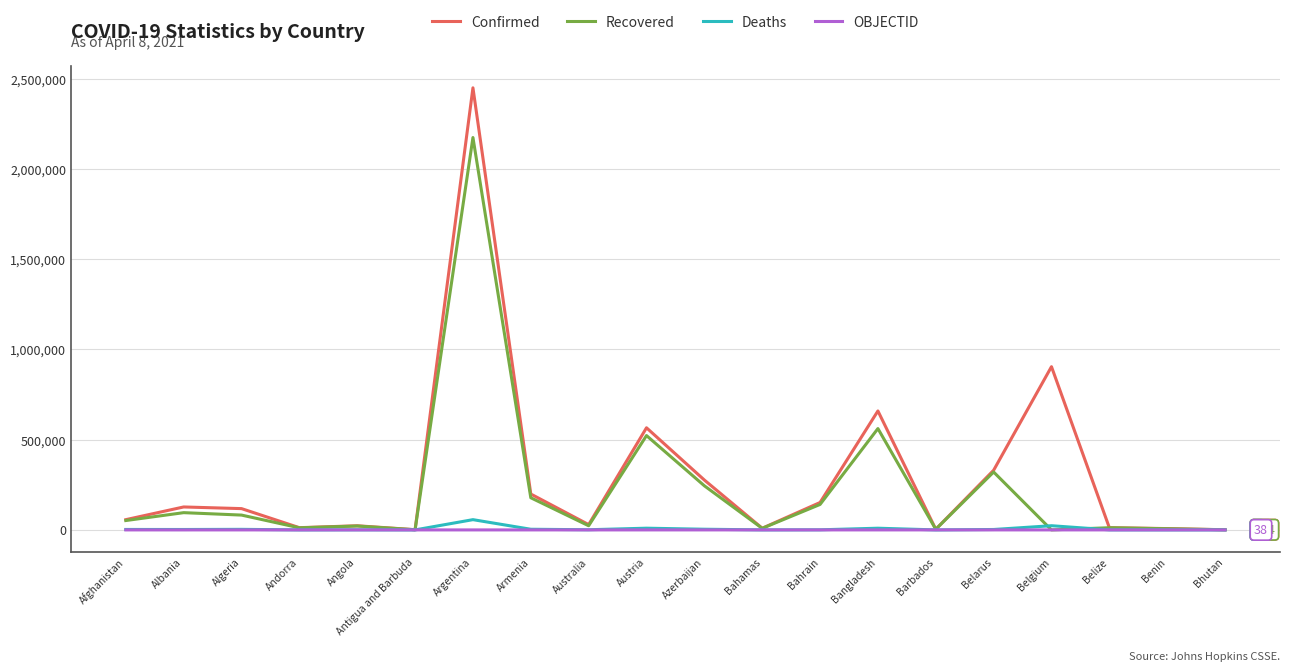

At which label is Recovered closest to 1087312?

Bangladesh